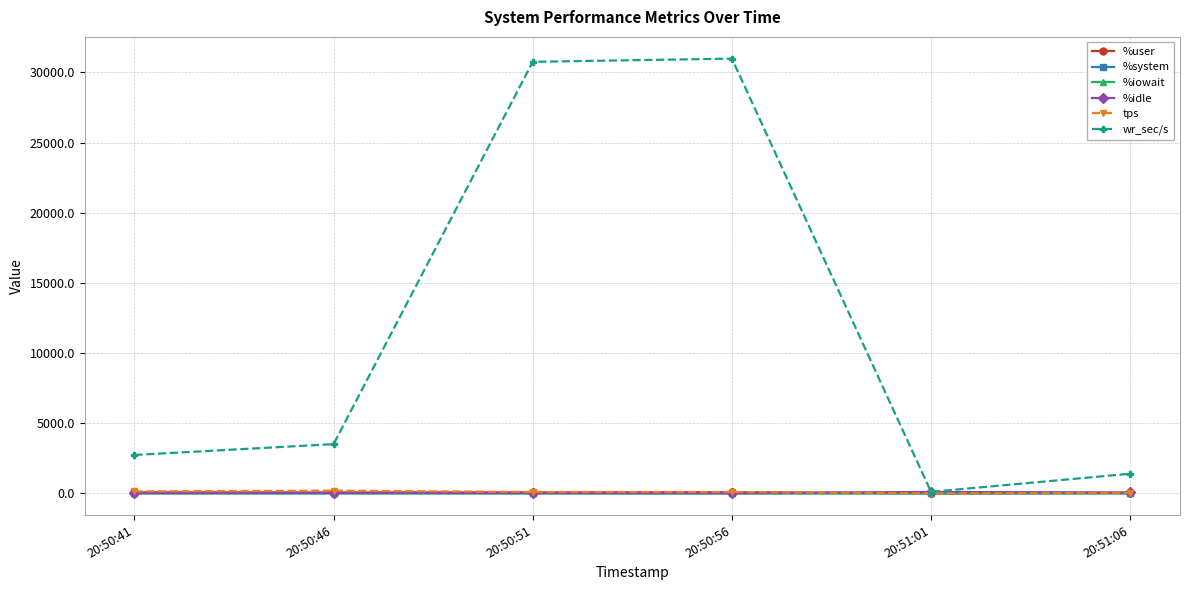

What is the average value of the tps series?

92.3